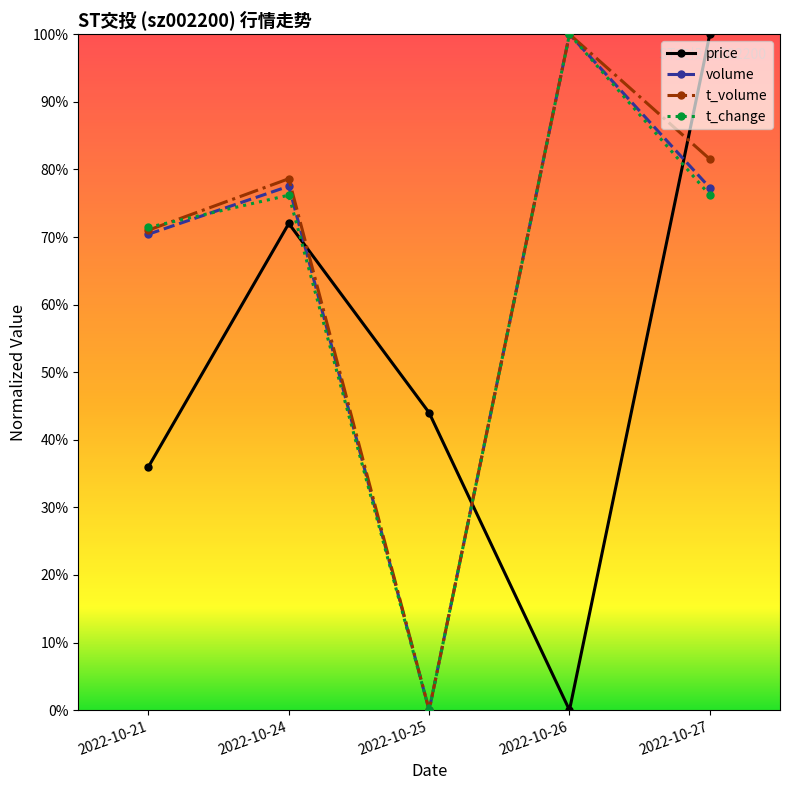

What is the difference between the highest and lowest values at 2022-10-27?

0.2